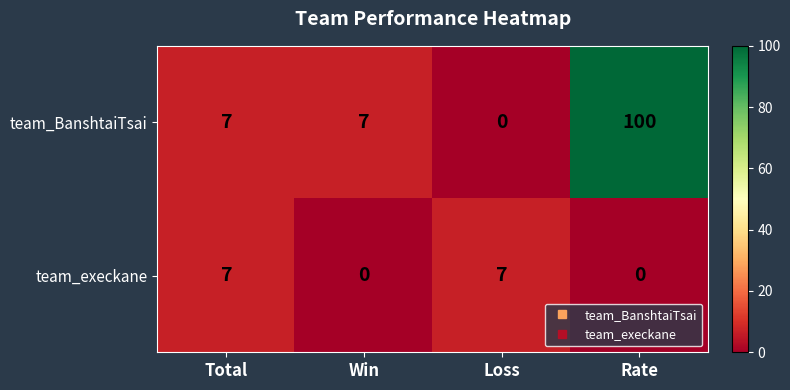

At how many categories does at least one series exceed 57?

1